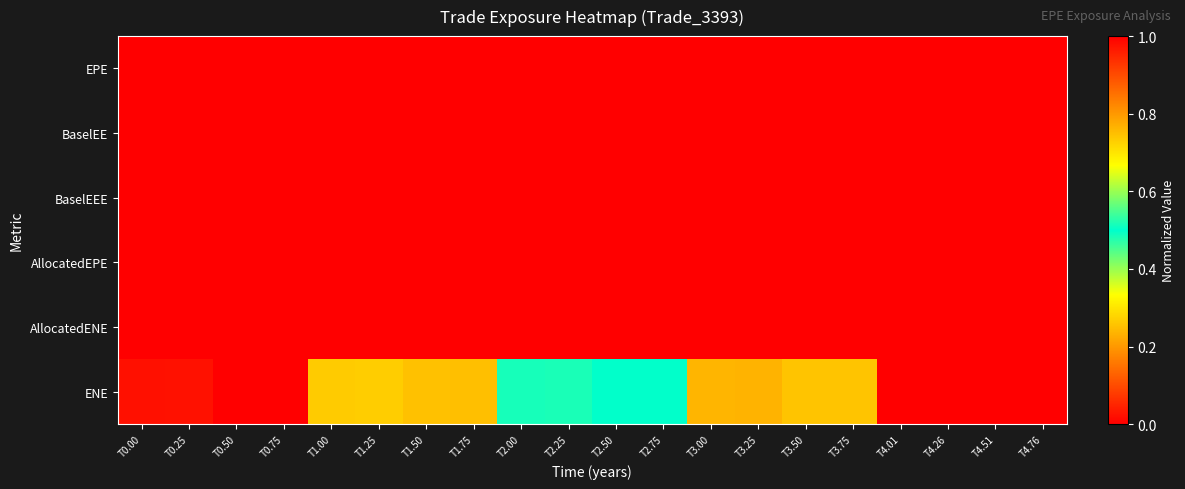

At which category is the sum across all series the highest?

T0.75